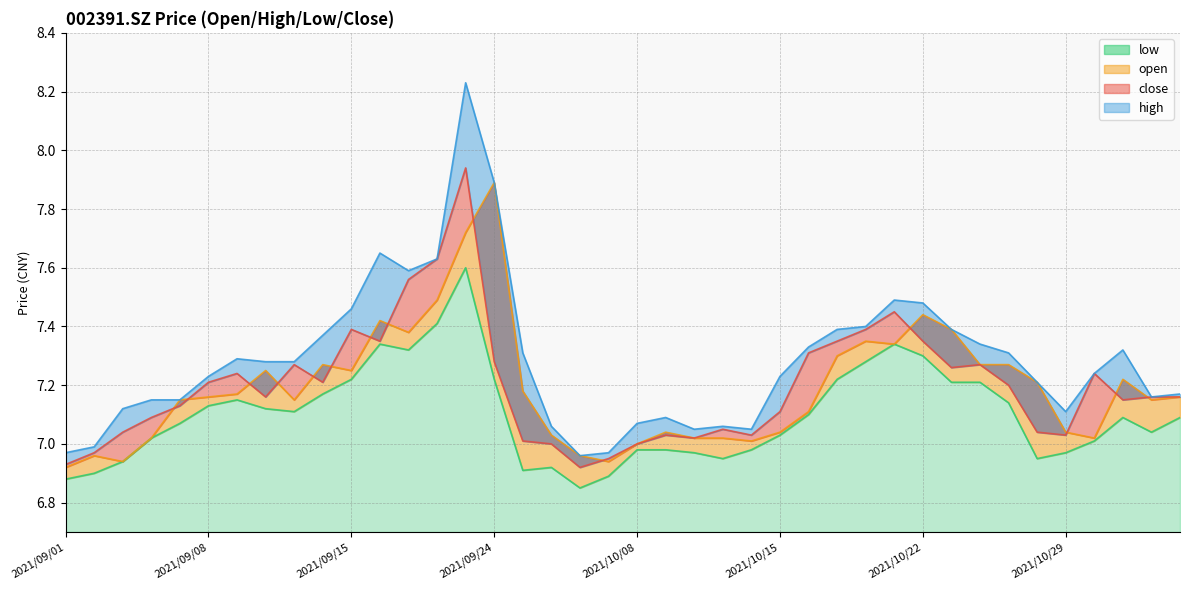

Does the chart have visible grid lines?

Yes